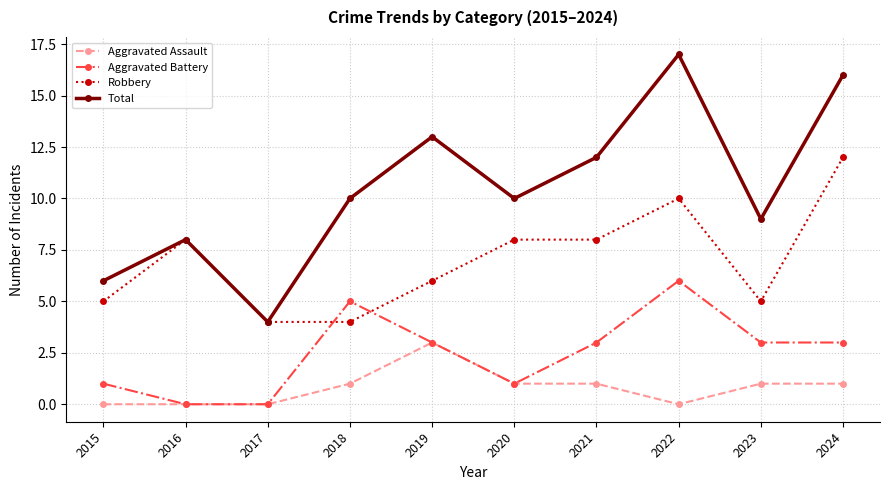

In Aggravated Battery, how many points are higher than both neighbors (excluding endpoints)?

2